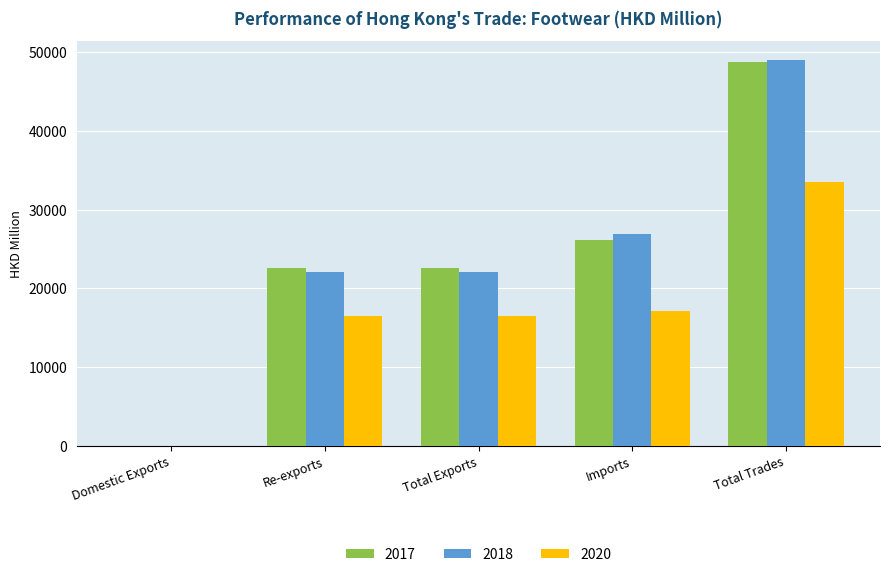

What is the sum of all 2020 values?

83617.7